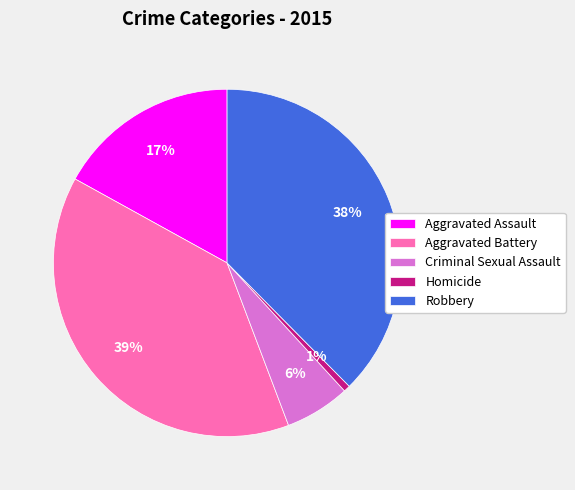

To the nearest percent, what portion does Aggravated Assault represent?

17%